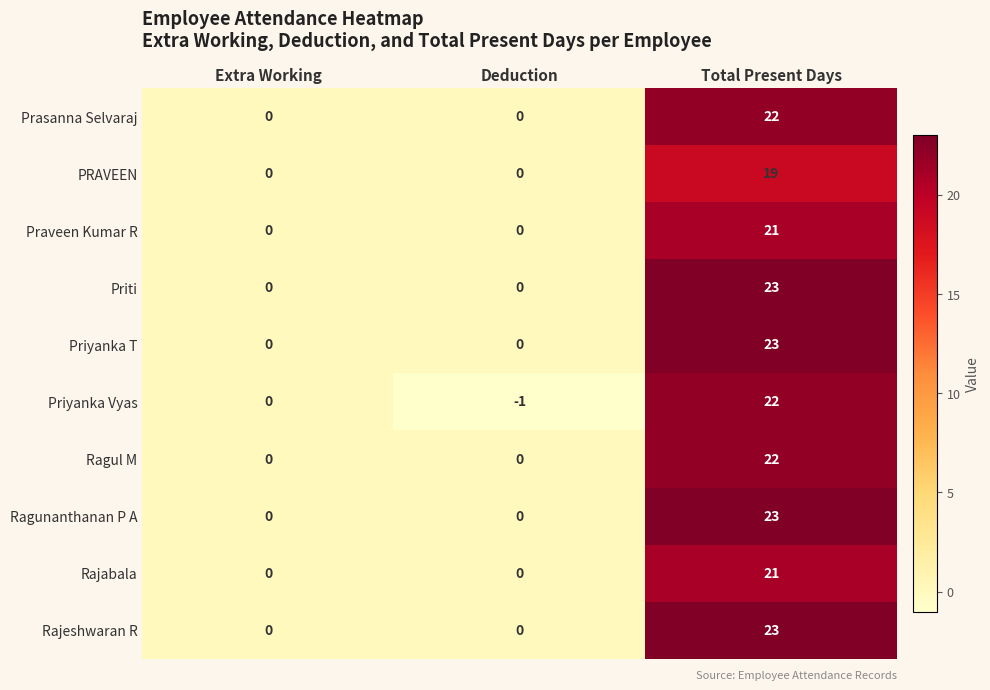

Count the Prasanna Selvaraj values in the range 0 to 22.

3